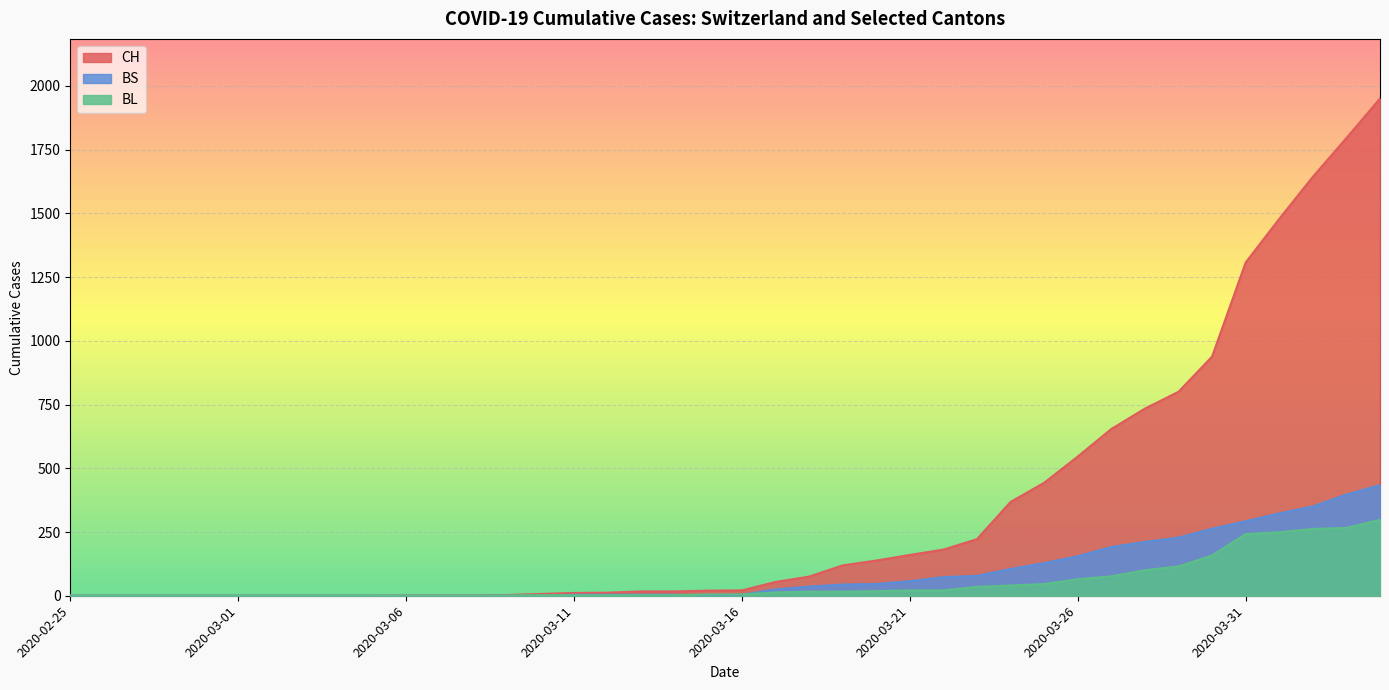

Between 2020-02-25 and 2020-04-04, which series saw the biggest shift?

CH